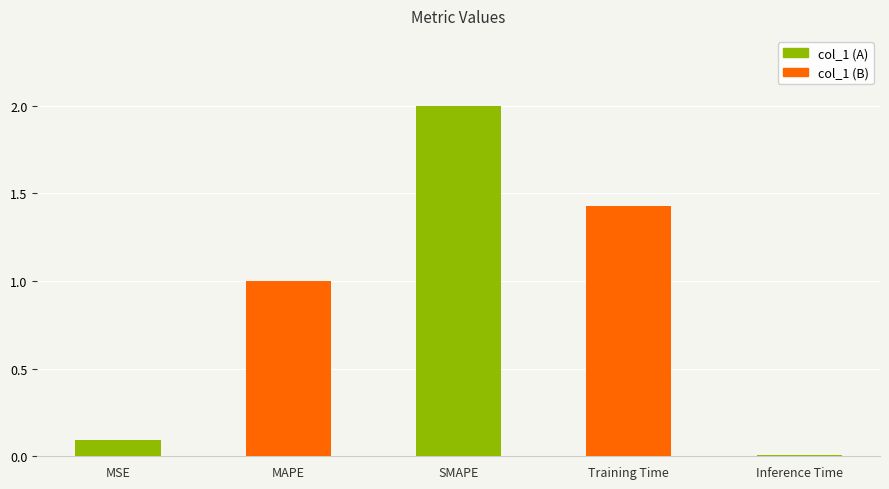

The value at MSE is 0.2. True or false?

False